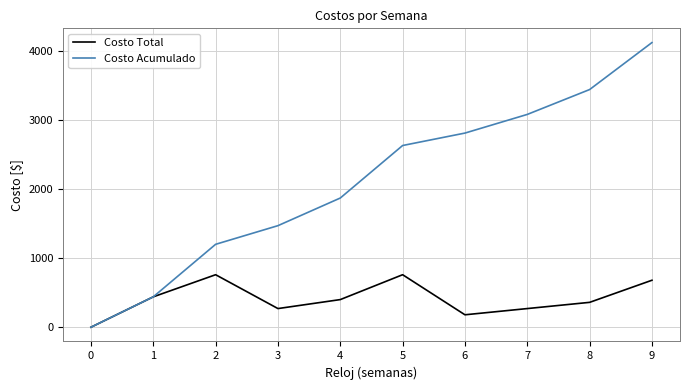

Is this an area chart (filled region under the line)?

No